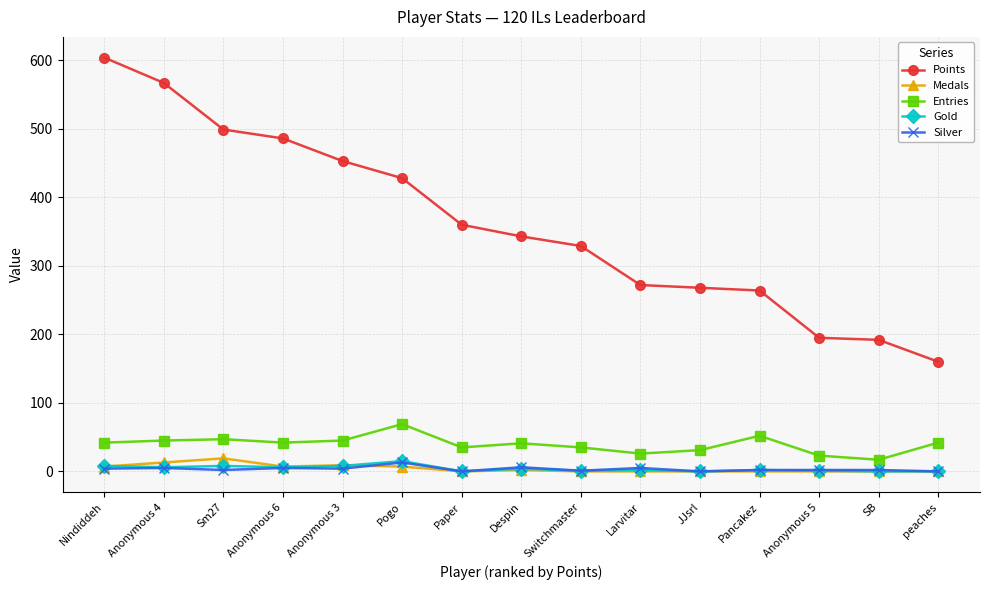

At which label does Silver reach its peak?

Pogo